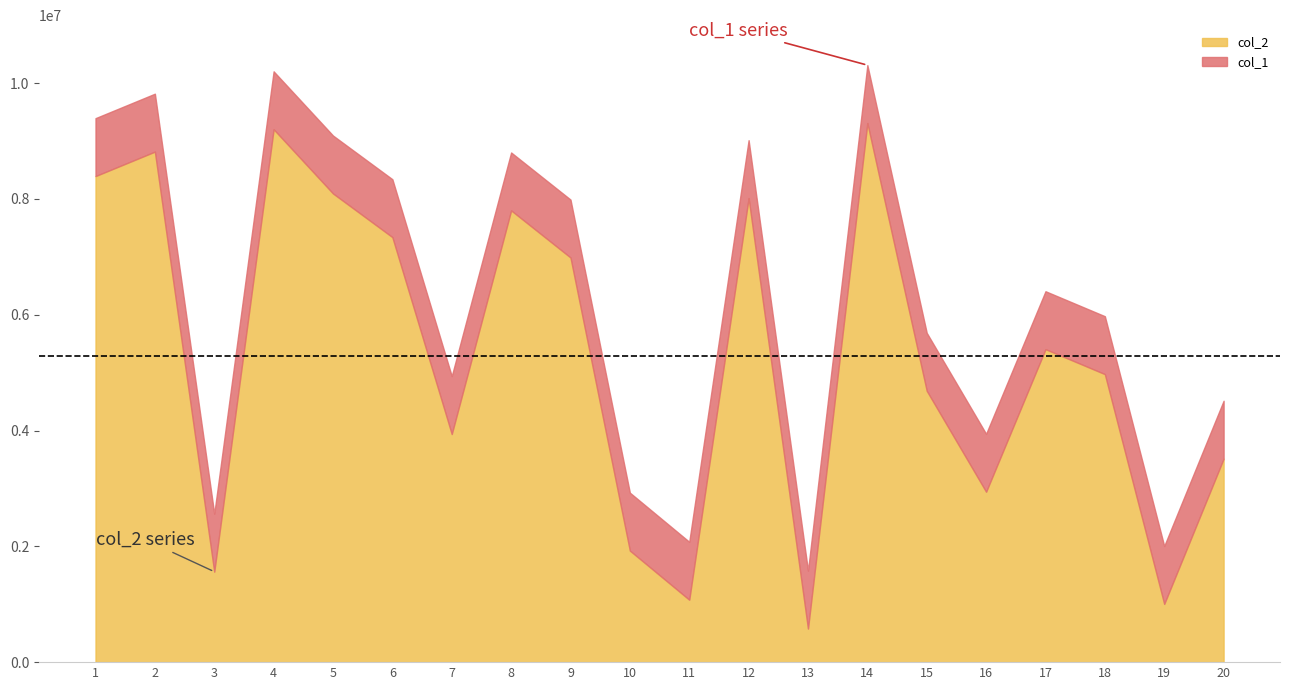

Which series changed the most between 2 and 17?

col_1